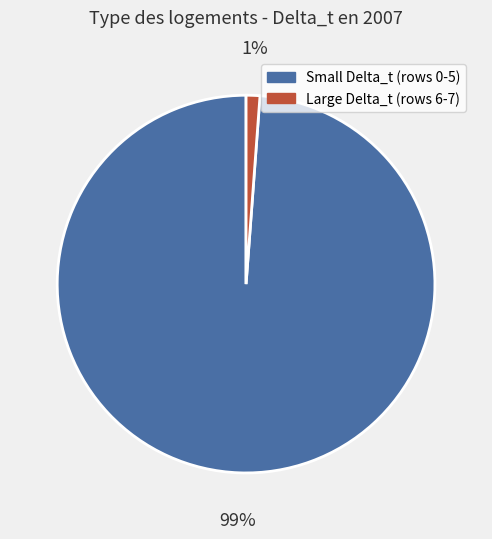

To the nearest percent, what portion does Large Delta_t (rows 6-7) represent?

1%